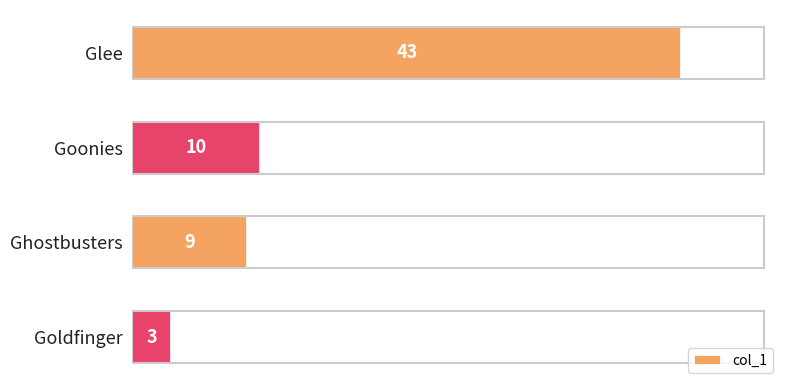

What is the maximum value shown in the chart?

43